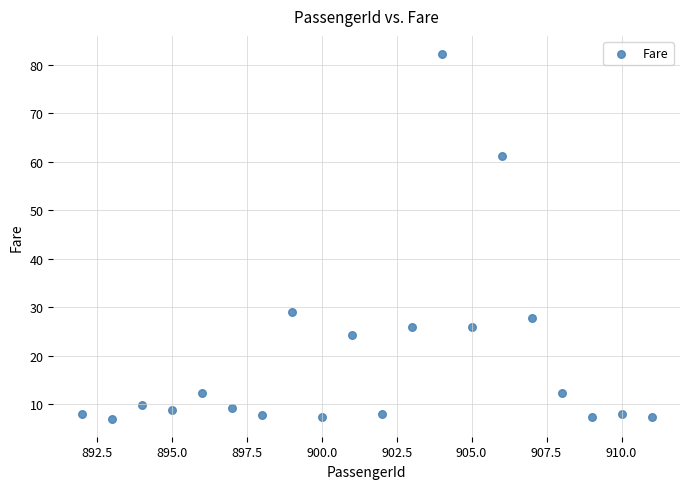

What Y value in the scatter plot is closest to 44?

29.0